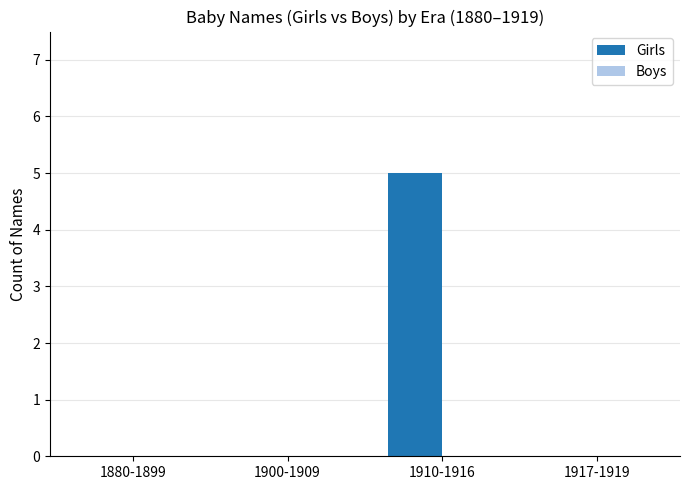

What is the greatest value displayed?

5